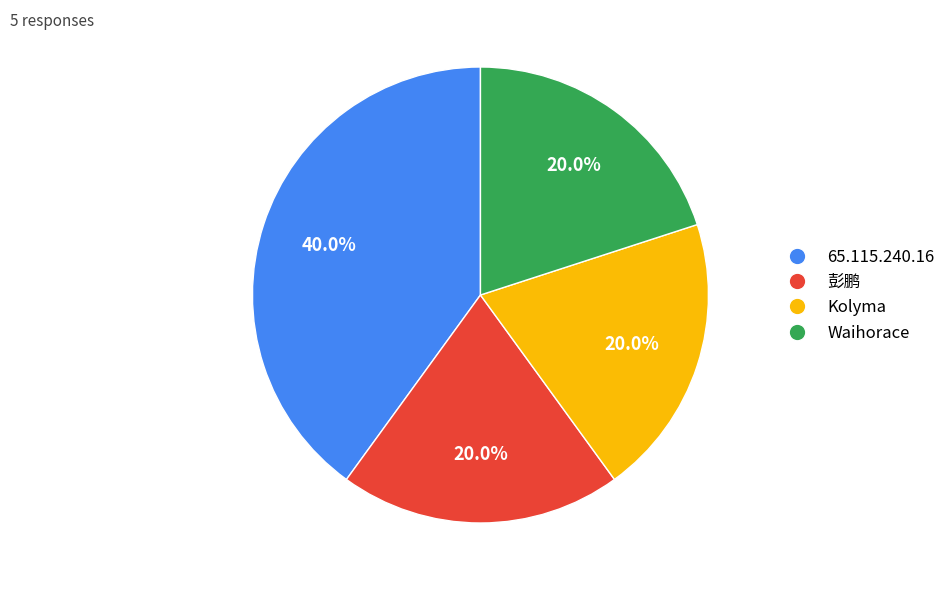

Is it true that Waihorace is 32% of the pie?

False